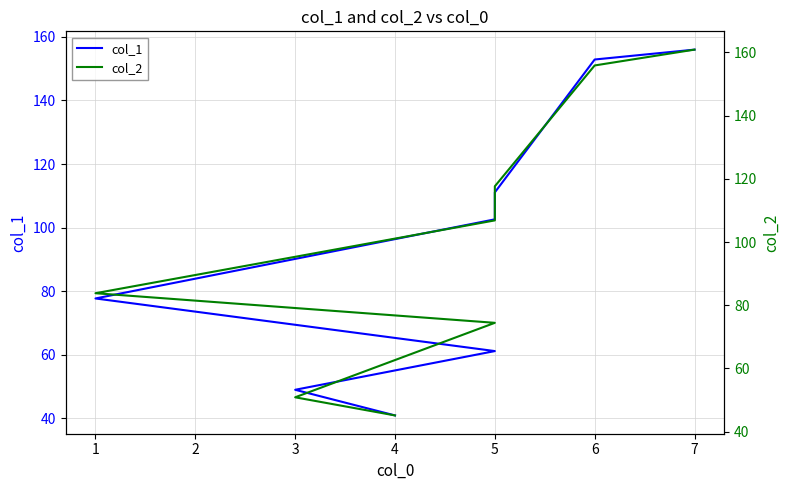

What is the greatest value displayed?

160.9